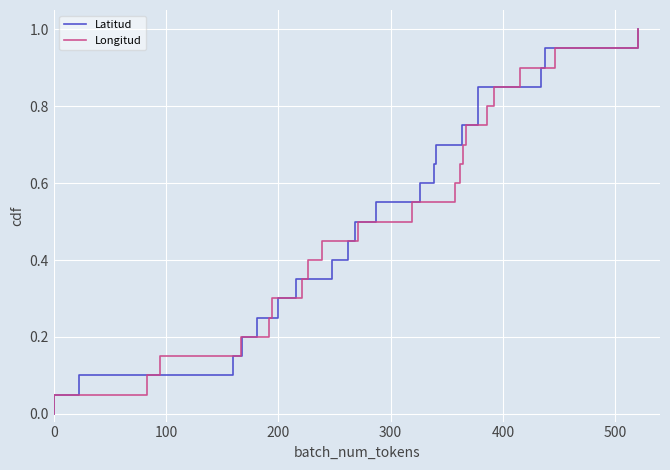

What is the greatest value displayed?

1.0